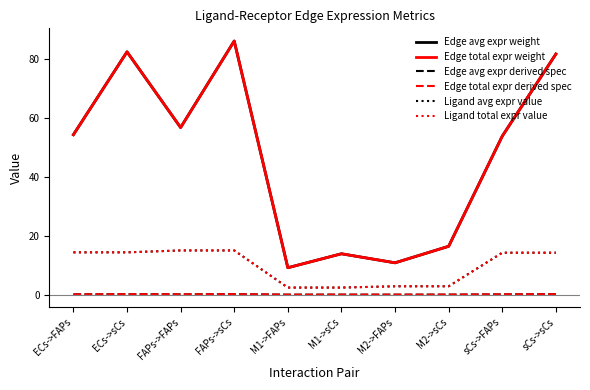

Reading right to left, extract all data points from this chart.

Edge avg expr weight: 81.8	53.9	16.5	10.8	13.9	9.2	86.2	56.8	82.6	54.4
Edge total expr weight: 81.8	53.9	16.5	10.8	13.9	9.2	86.2	56.8	82.6	54.4
Edge avg expr derived spec: 0.2	0.1	0.0	0.0	0.0	0.0	0.2	0.1	0.2	0.1
Edge total expr derived spec: 0.2	0.1	0.0	0.0	0.0	0.0	0.2	0.1	0.2	0.1
Ligand avg expr value: 14.3	14.3	2.9	2.9	2.4	2.4	15.0	15.0	14.4	14.4
Ligand total expr value: 14.3	14.3	2.9	2.9	2.4	2.4	15.0	15.0	14.4	14.4